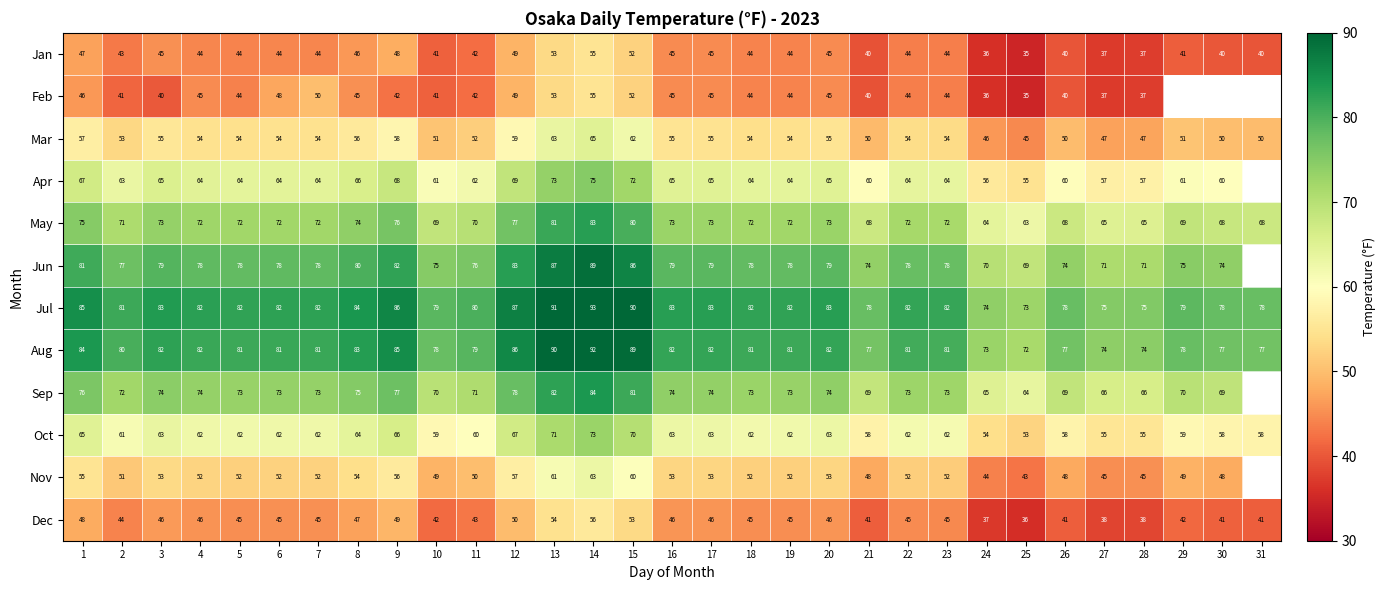

At which label does Jan first exceed 44?

1